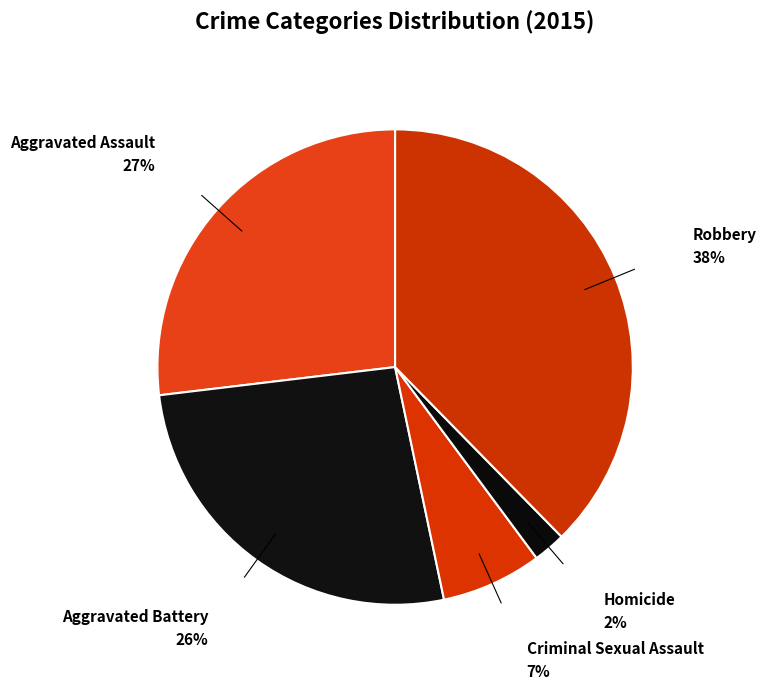

Which slice is the smallest?

Homicide